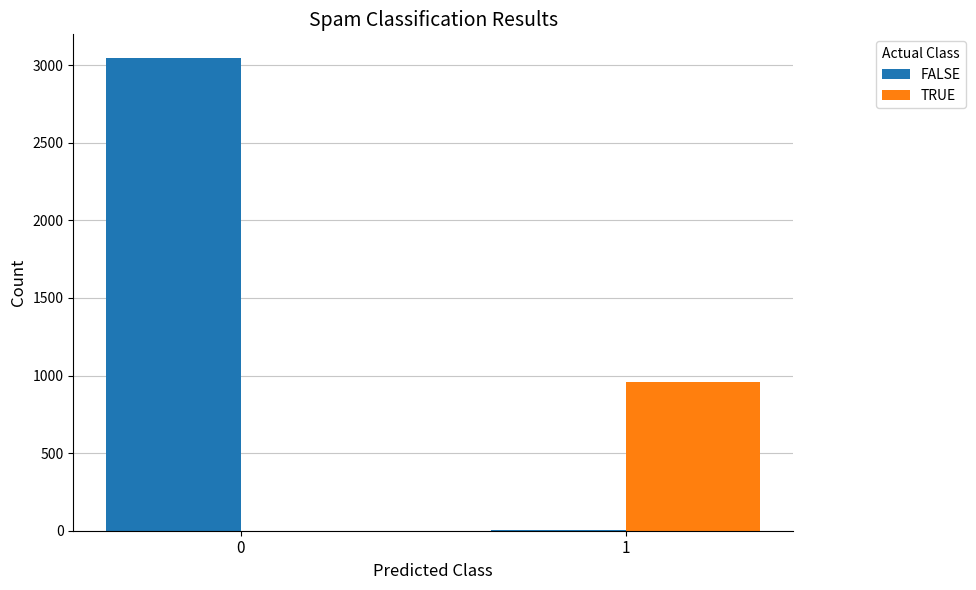

Which series has the widest spread of values?

FALSE